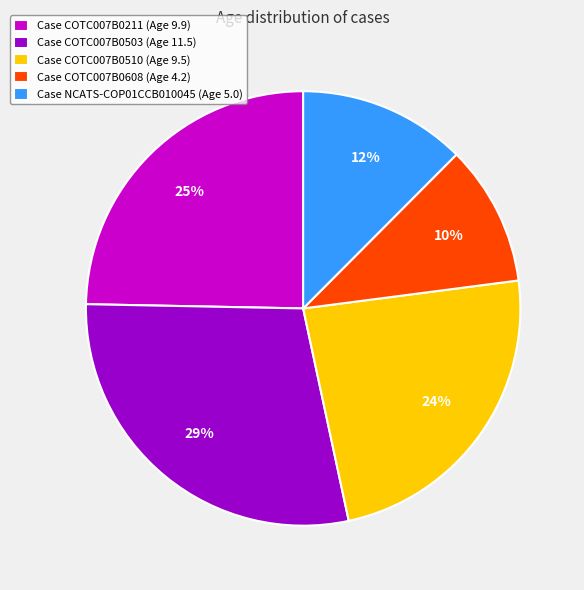

Is there any slice that represents more than half of the pie?

No